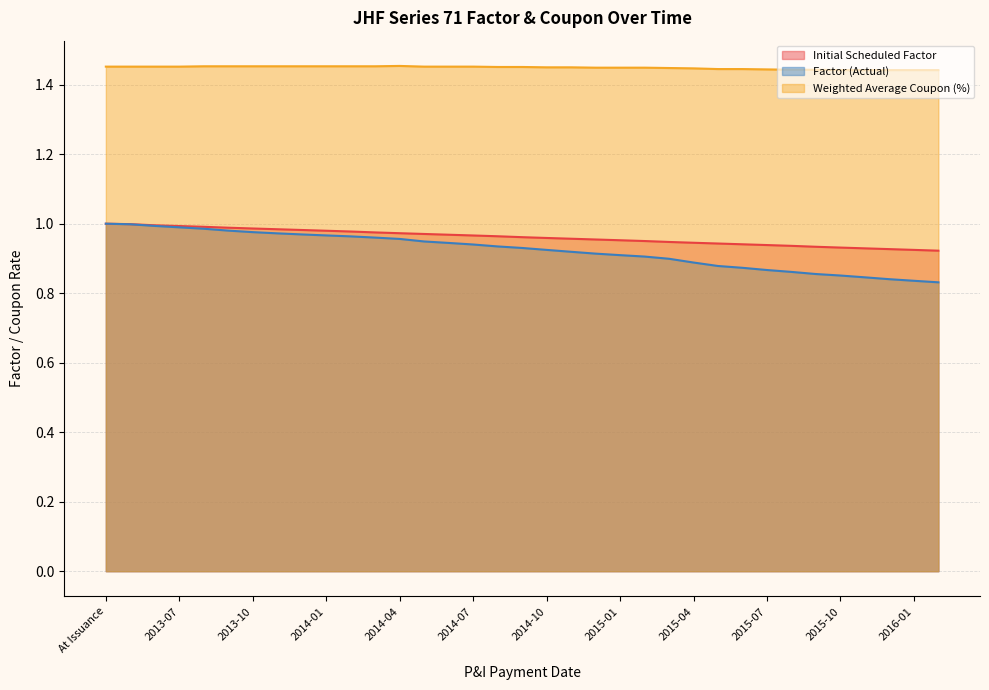

Which series has the largest total across all categories?

Weighted Average Coupon (%)